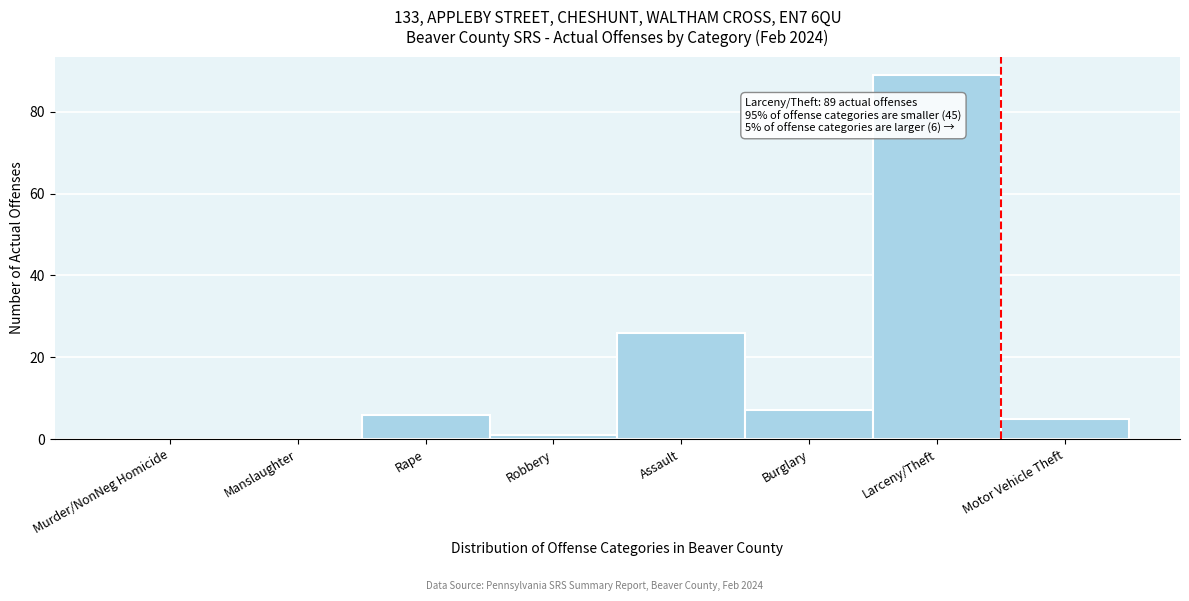

Reading left to right, what are all the values shown in this chart?

Murder/NonNeg Homicide=0	Manslaughter=0	Rape=6	Robbery=1	Assault=26	Burglary=7	Larceny/Theft=89	Motor Vehicle Theft=5